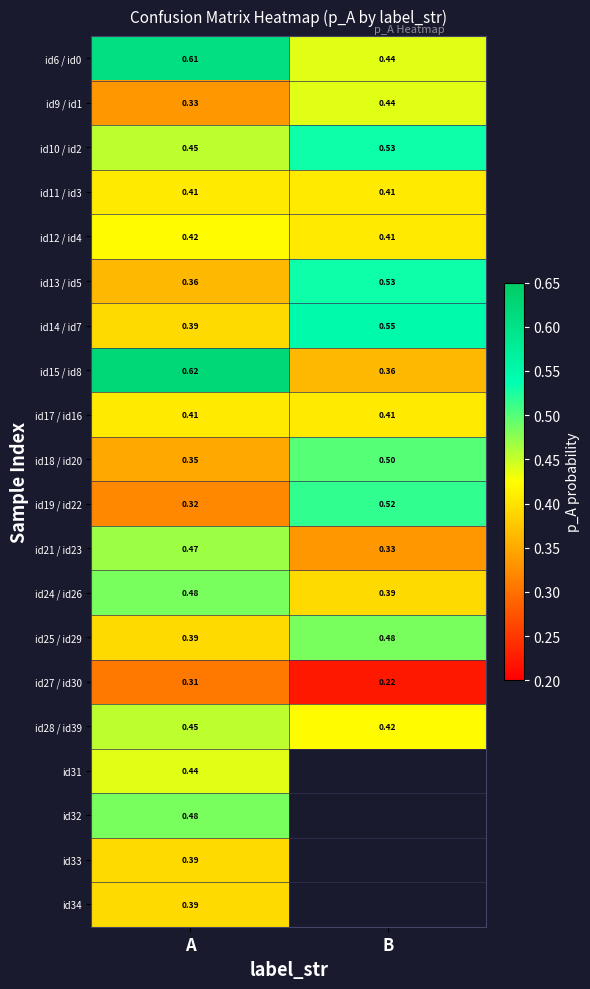

Is the value of id34 at A greater than the value of id14 / id7 at B?

No